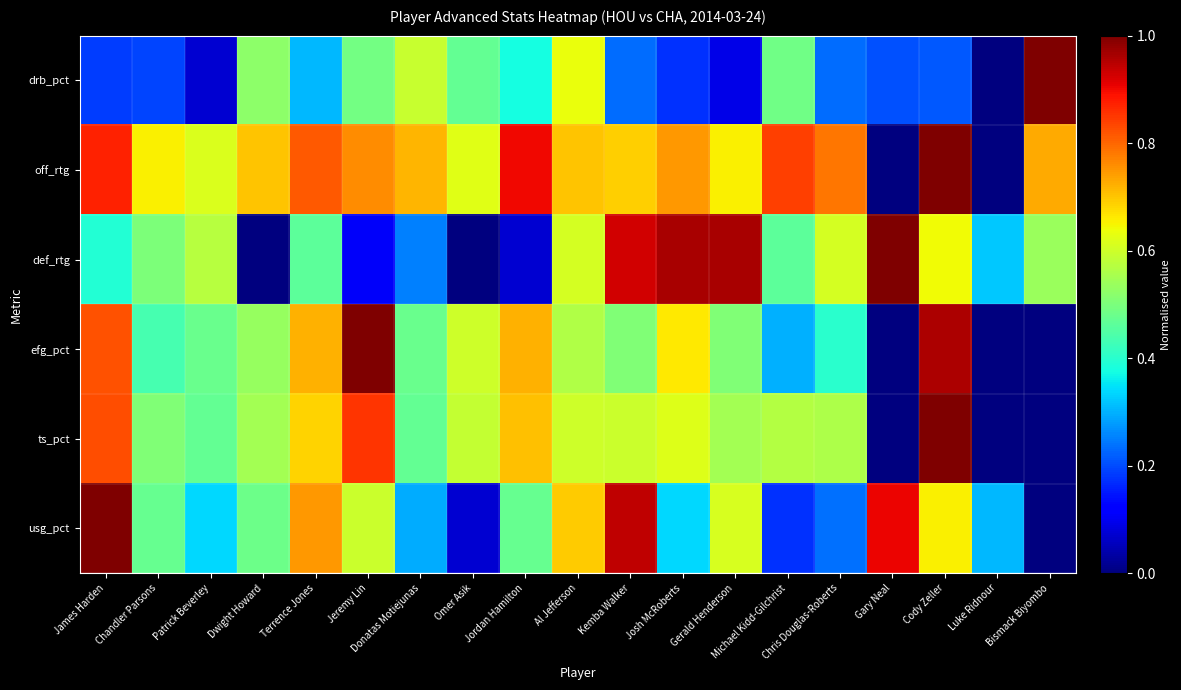

Read the drb_pct value at Chandler Parsons.

0.2